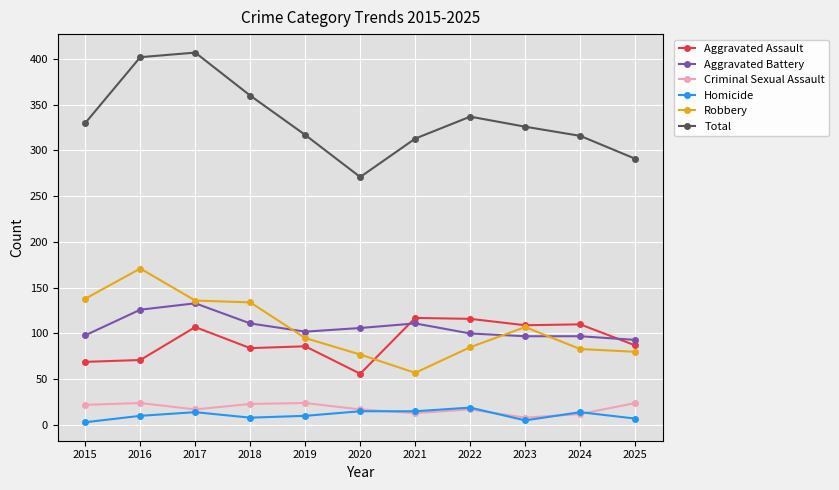

Is the value of Total at 2024 greater than the value of Homicide at 2017?

Yes